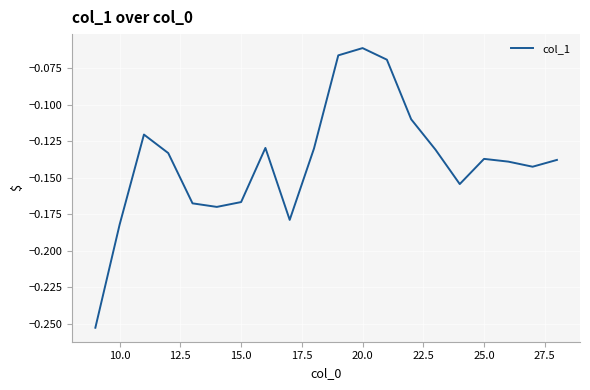

Where is the data nearest to the value 0?

20.0